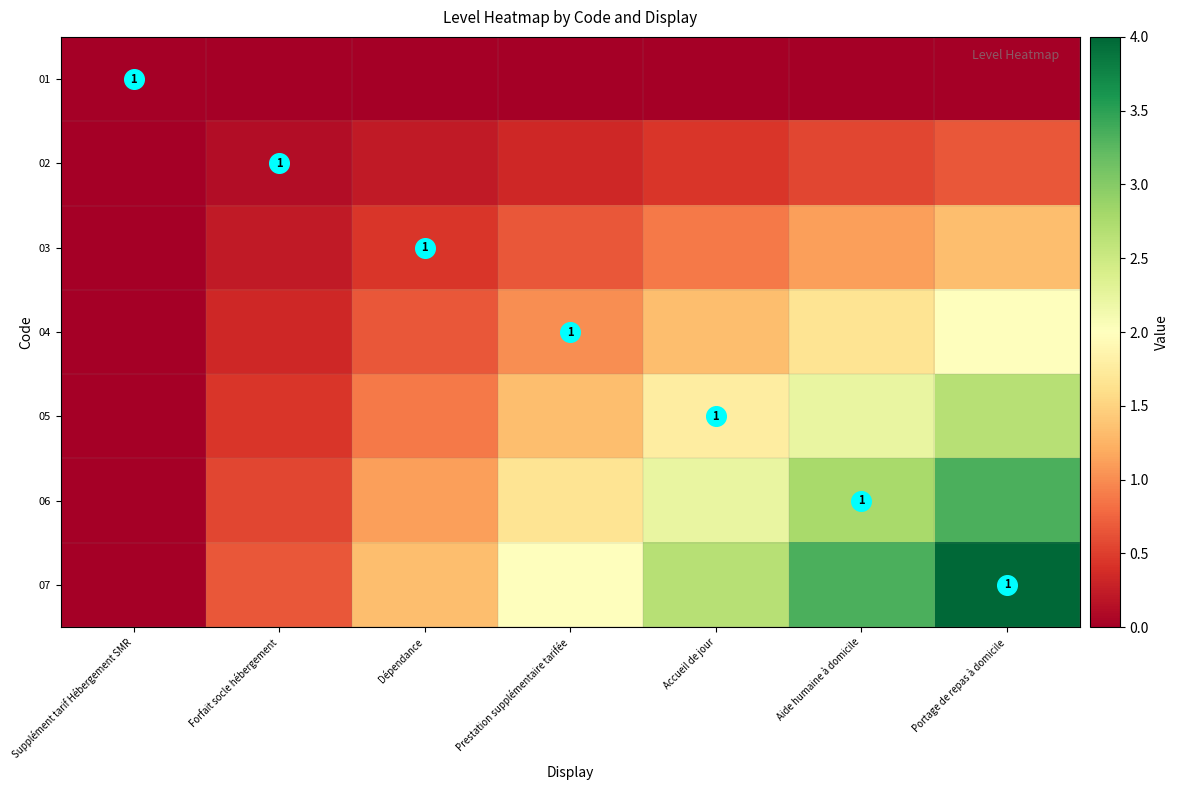

Is it true that 06 equals 1.8 at Portage de repas à domicile?

False